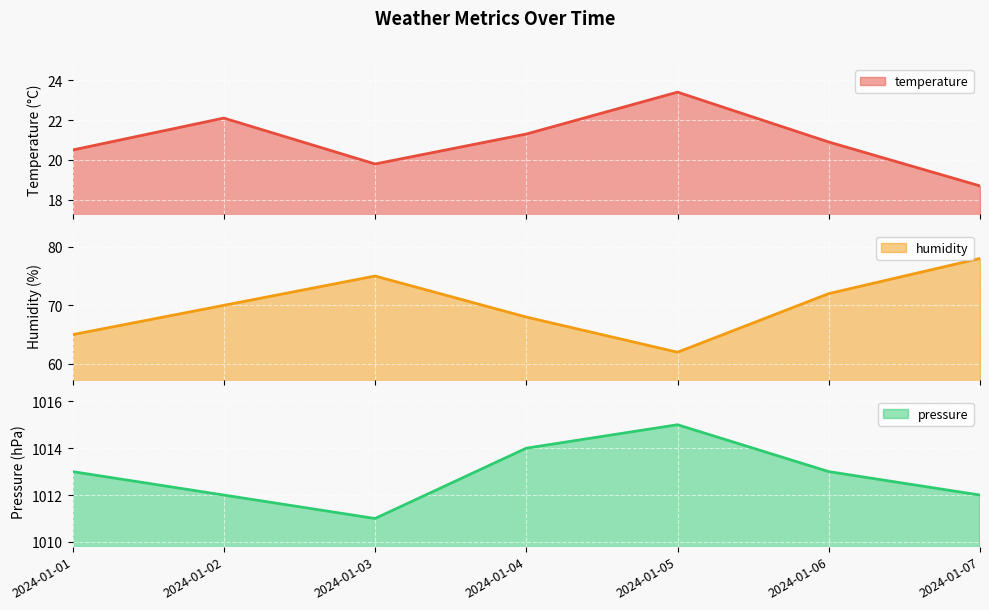

What is the total value across all series at 2024-01-06?

1105.9